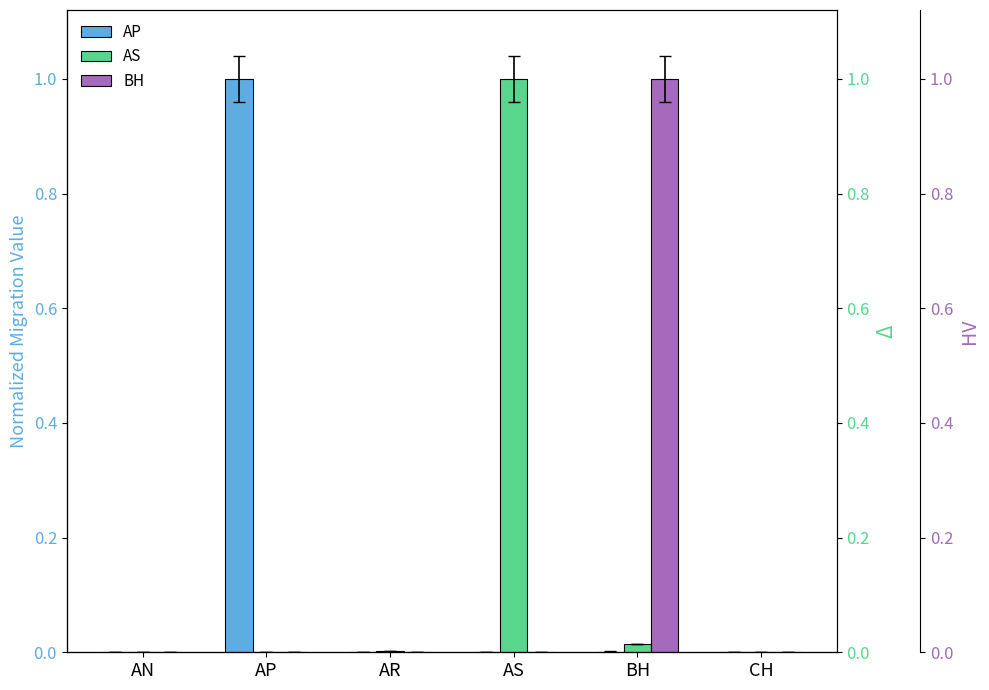

What is the highest value of the AS series?

1.0